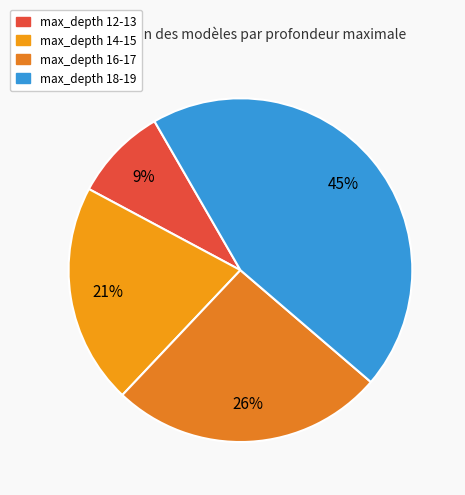

Does any single category account for the majority?

No